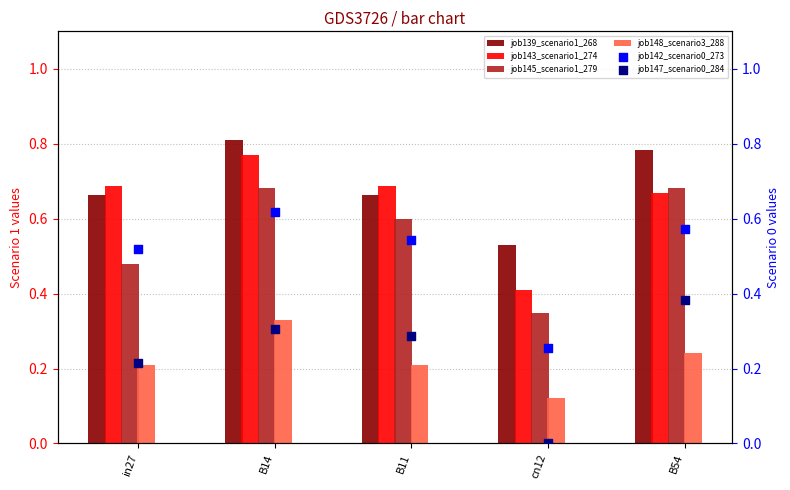

At which category is the sum across all series the highest?

B14